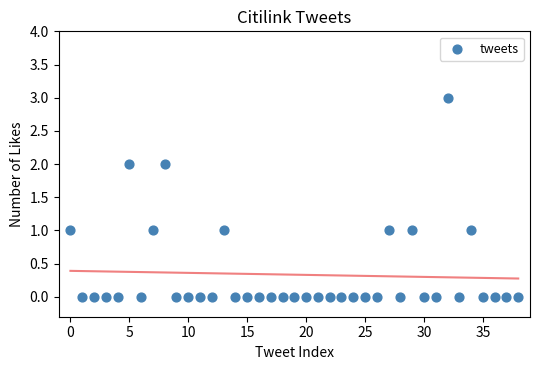

What is the range of Y values (max minus min)?

3